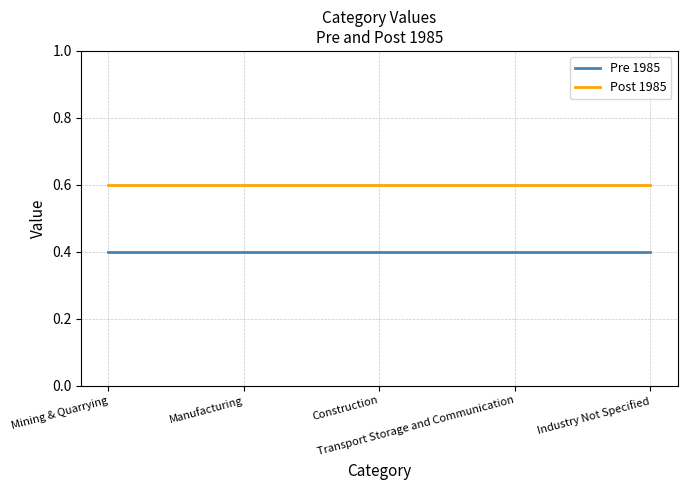

Rank the series by their maximum value, from highest to lowest.

Post 1985, Pre 1985